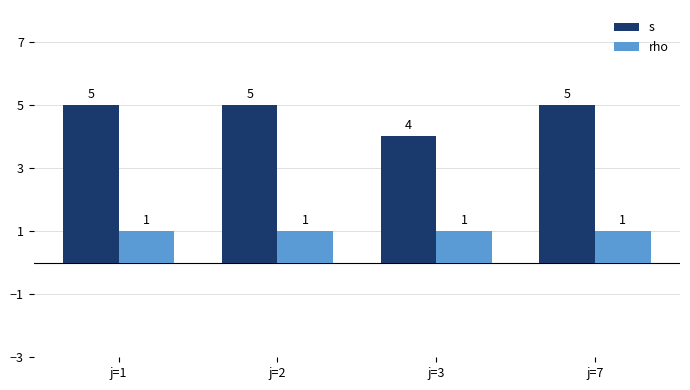

What is the value of the s bar at the 3rd from the left?

4